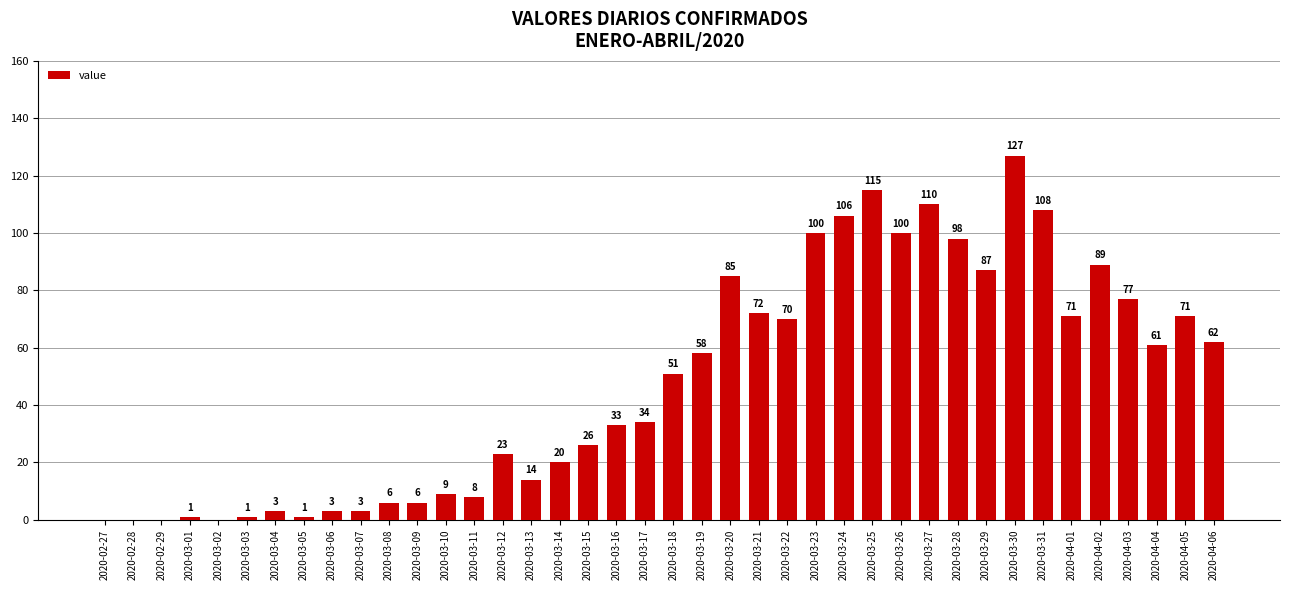

Which label corresponds to the largest value in the chart?

2020-03-30